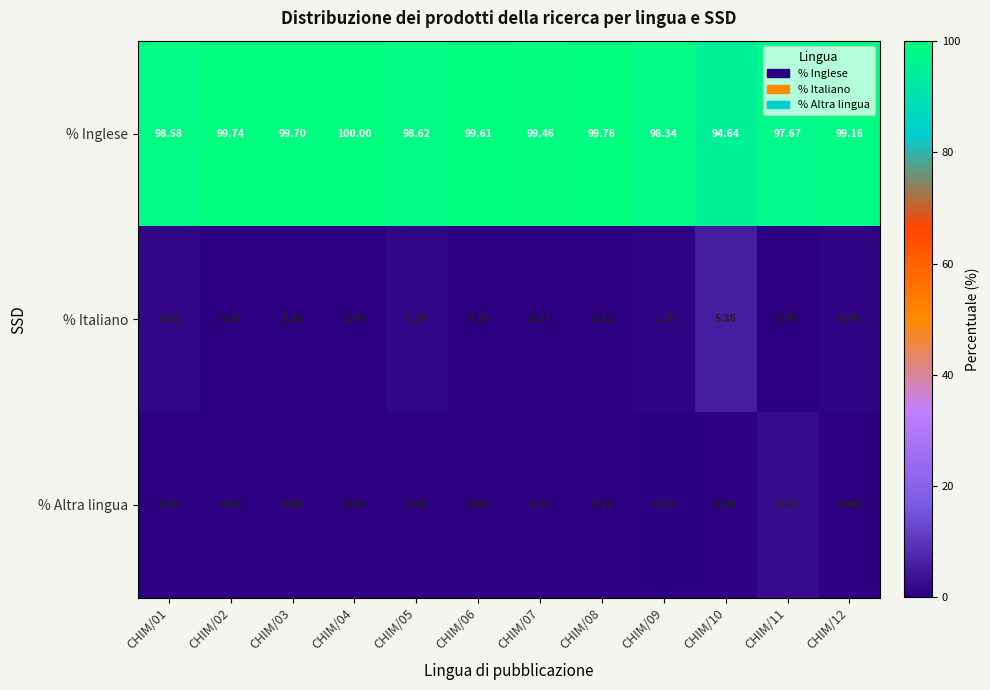

Which label corresponds to the largest value in the chart?

CHIM/04